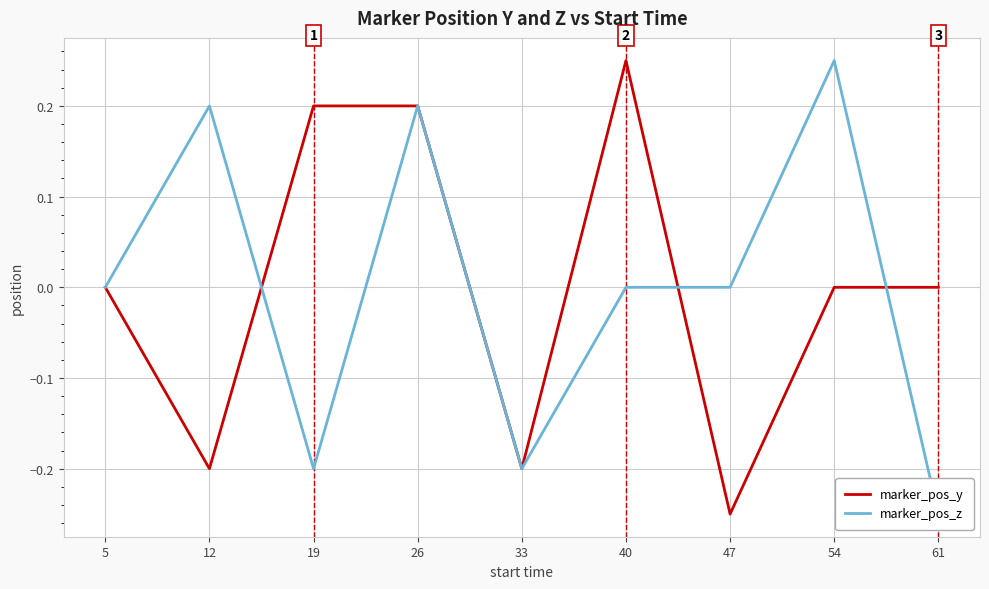

Reading left to right, transcribe all the data shown in this chart.

marker_pos_y: 5=0.0	12=-0.2	19=0.2	26=0.2	33=-0.2	40=0.2	47=-0.2	54=0.0	61=0.0
marker_pos_z: 5=0.0	12=0.2	19=-0.2	26=0.2	33=-0.2	40=0.0	47=0.0	54=0.2	61=-0.2